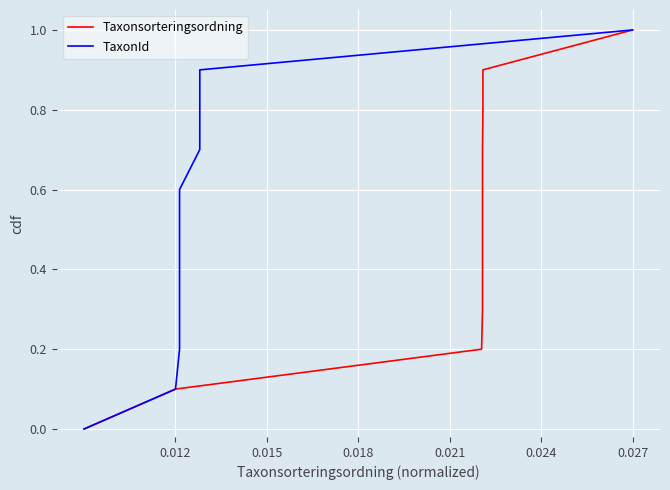

Does the chart display data point markers on the line(s)?

No